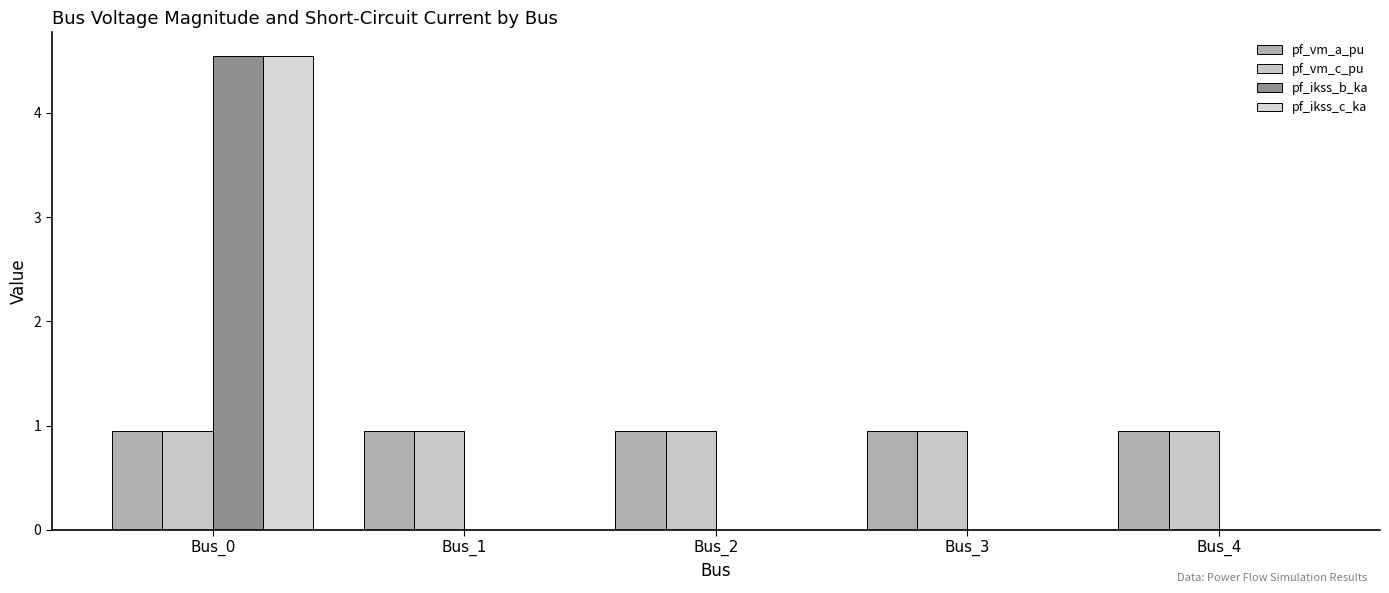

Are the bars grouped side by side (vs. stacked)?

Yes